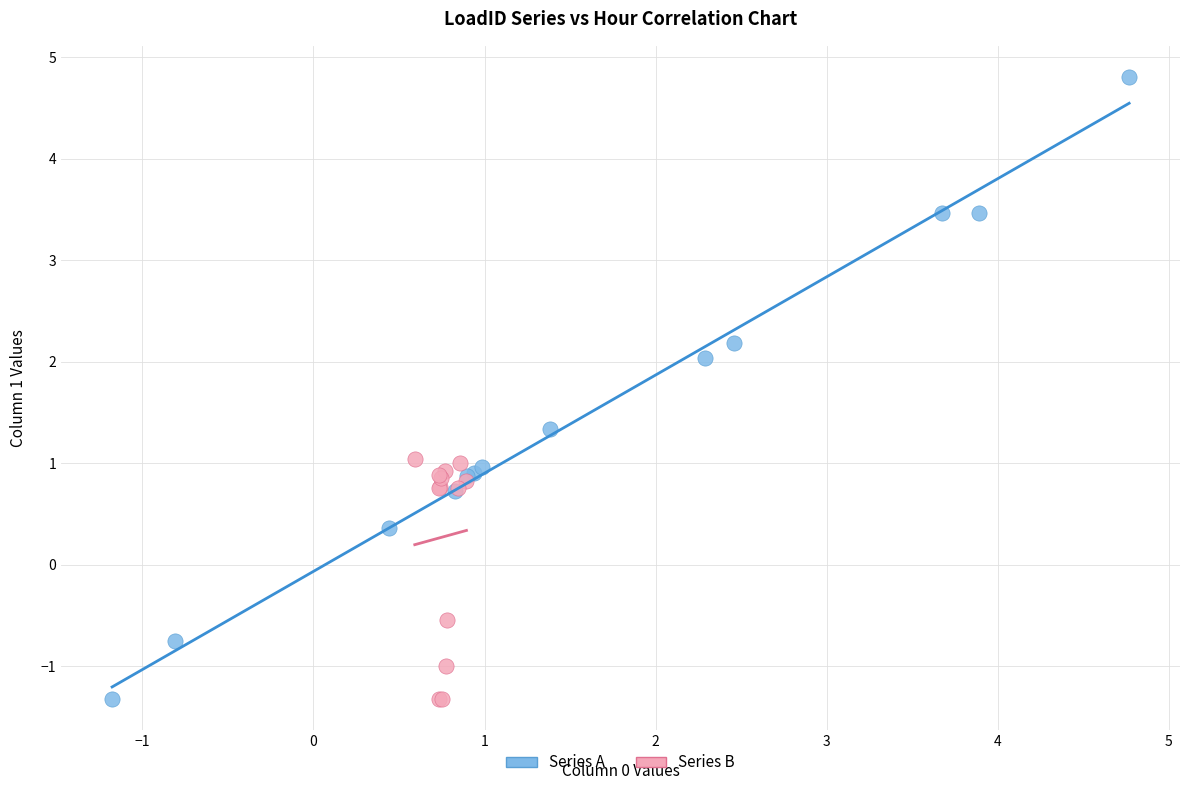

Which series has the largest Y range (max minus min)?

Series A